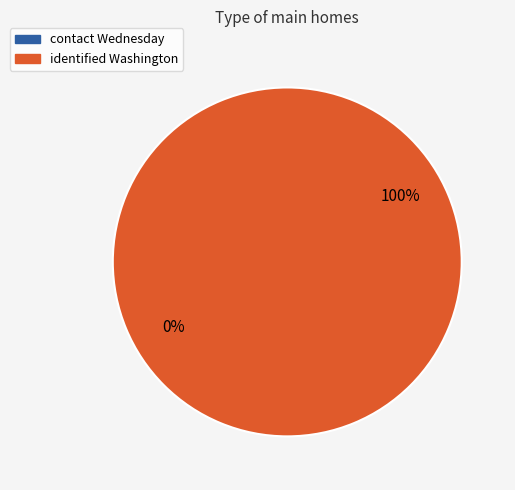

To the nearest percent, what is the difference between the largest and smallest slice percentages?

100%